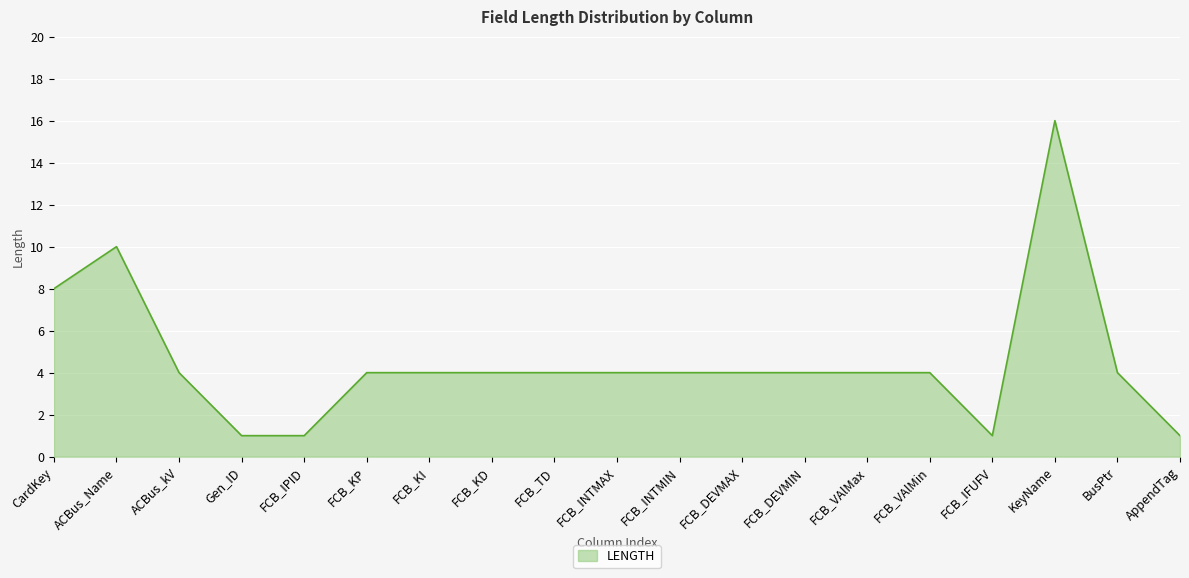

How many lines are shown in the chart?

1